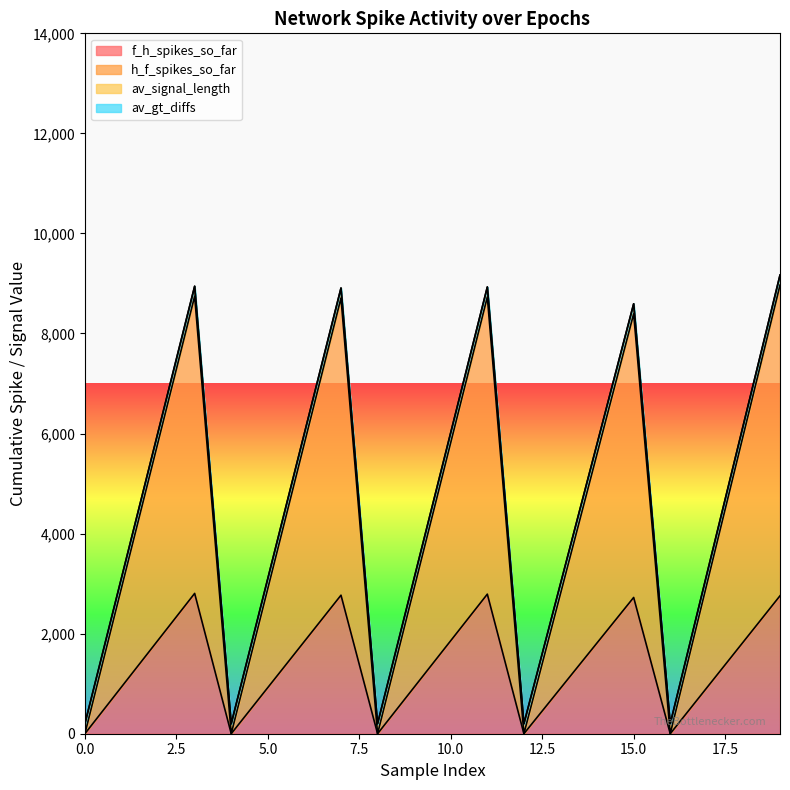

Does the chart display data point markers on the line(s)?

No